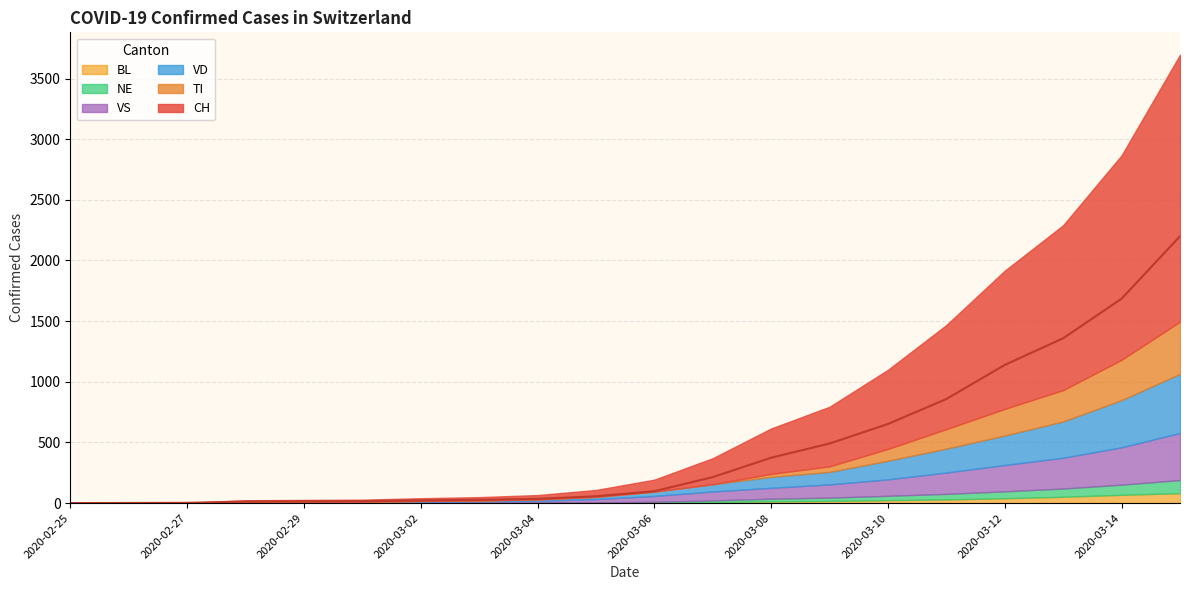

Where does the BL series first go above 4?

2020-03-07